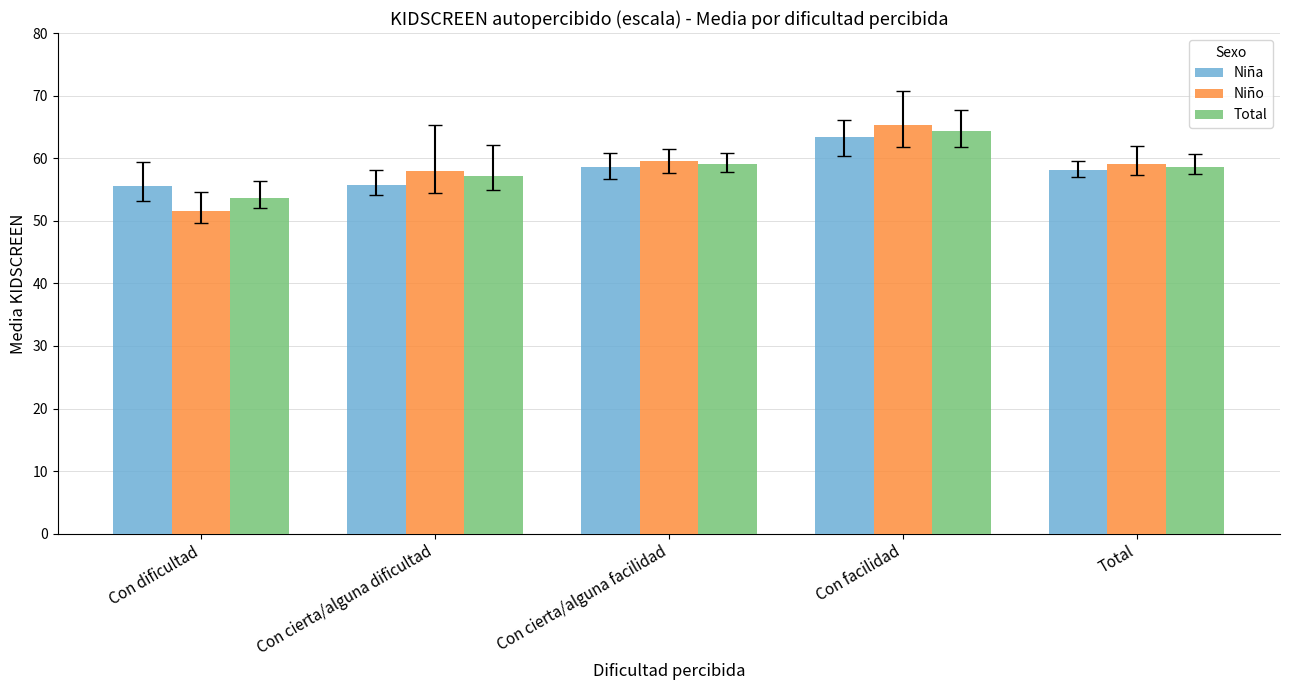

At which category is the sum across all series the highest?

Con facilidad